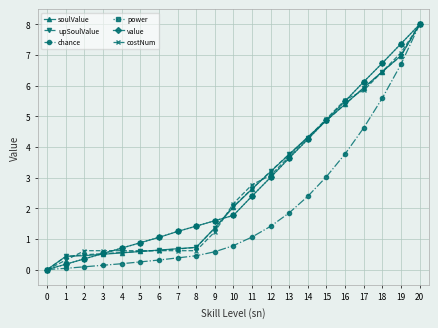

What is the average value of the chance series?

2.0